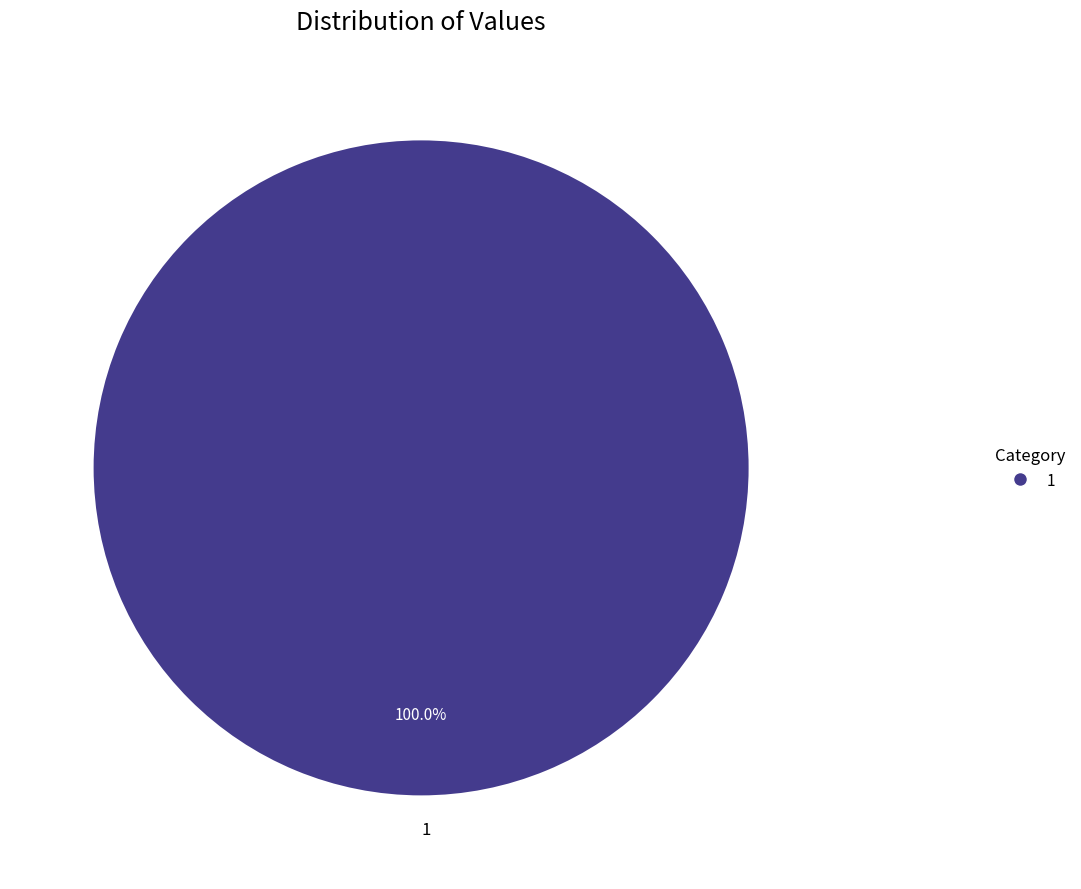

Which slice represents more than half of the pie?

1